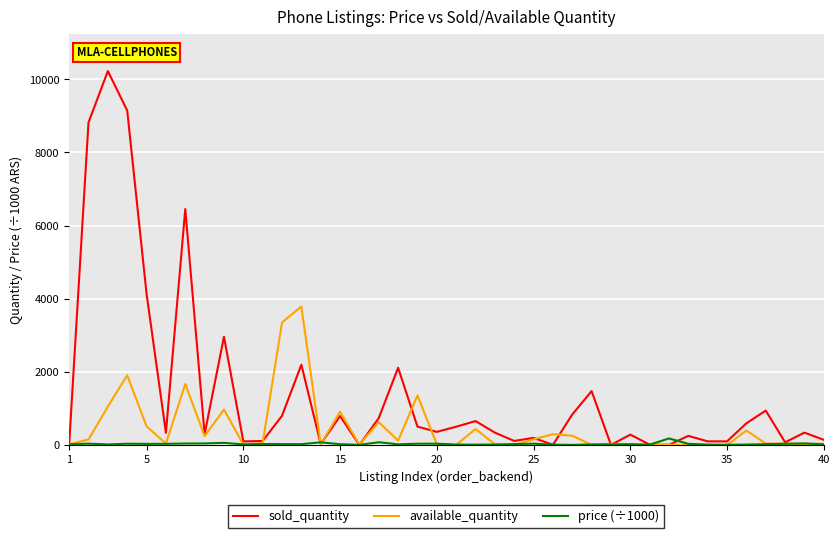

Which series has the largest range (max minus min)?

sold_quantity